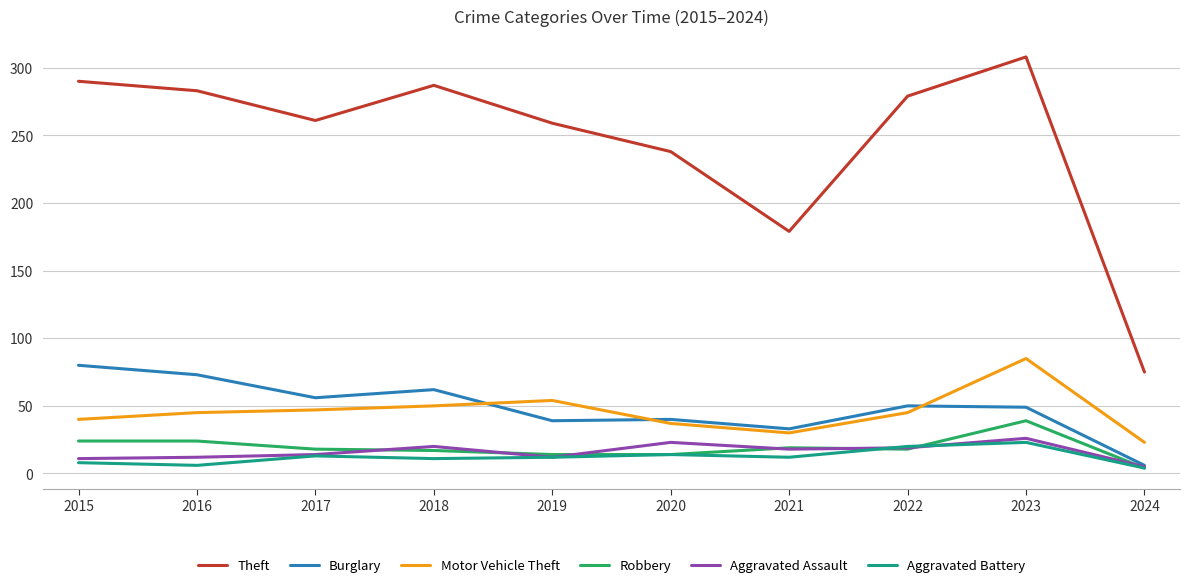

At which category does Theft reach its first local peak?

2018